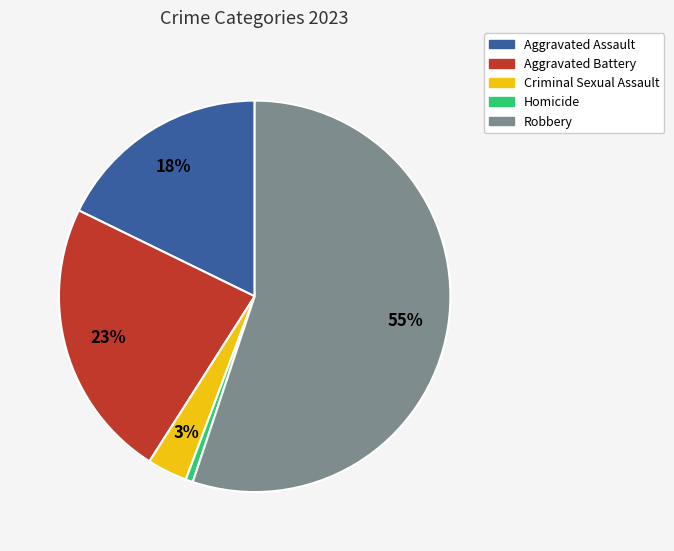

To the nearest percent, what is the difference between the Aggravated Assault and Robbery slice percentages?

37%